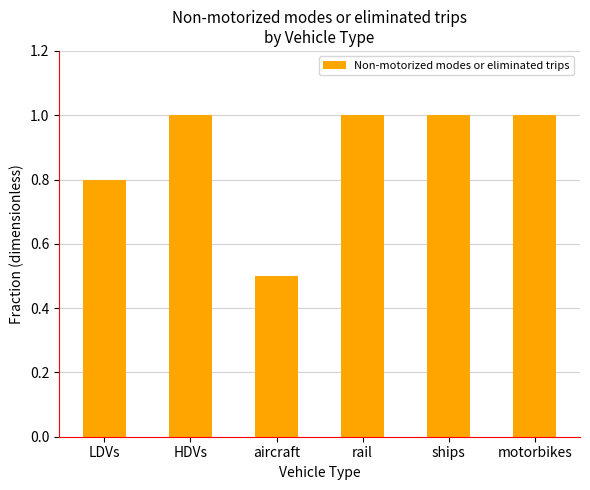

Reading left to right, transcribe all the data shown in this chart.

LDVs=0.8	HDVs=1.0	aircraft=0.5	rail=1.0	ships=1.0	motorbikes=1.0